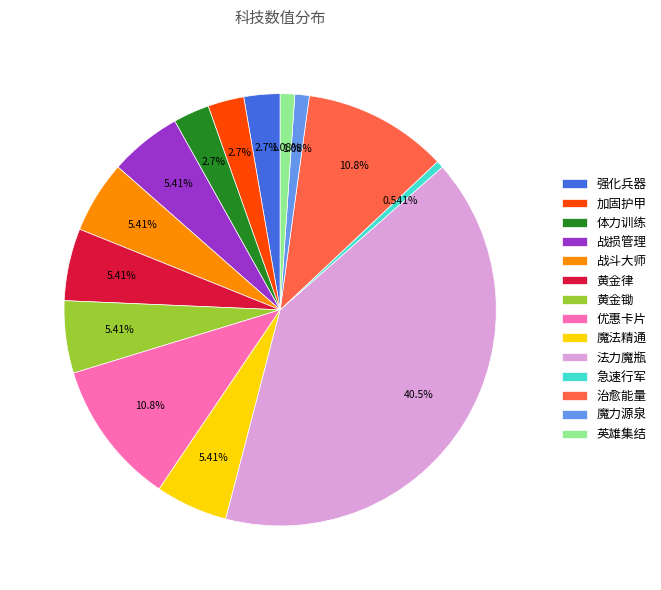

Between 魔法精通 and 魔力源泉, which is larger?

魔法精通